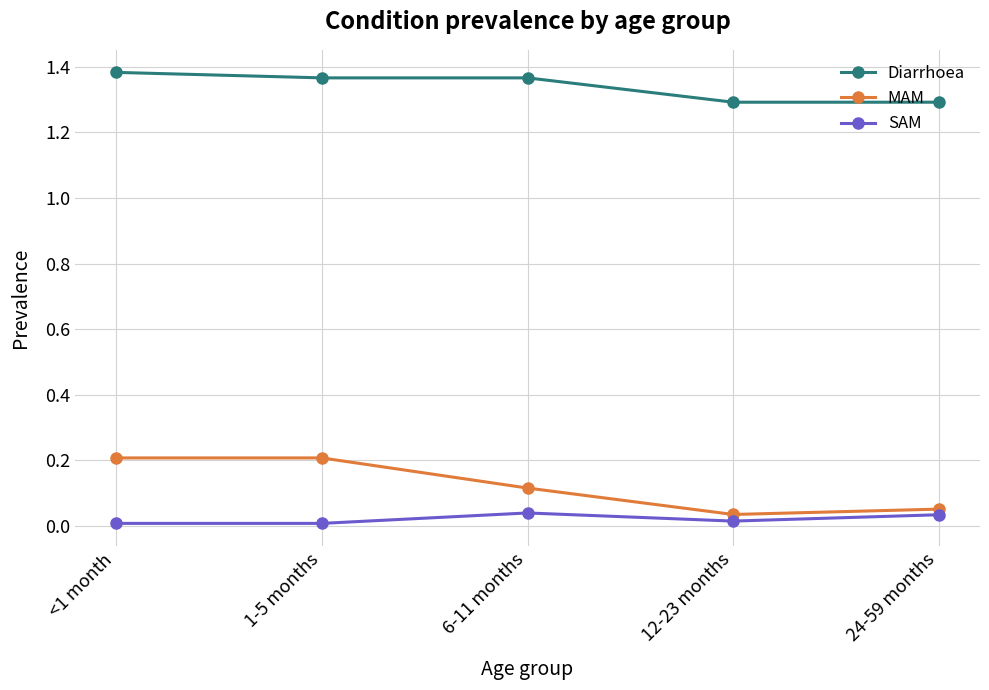

Which series has the largest range (max minus min)?

MAM